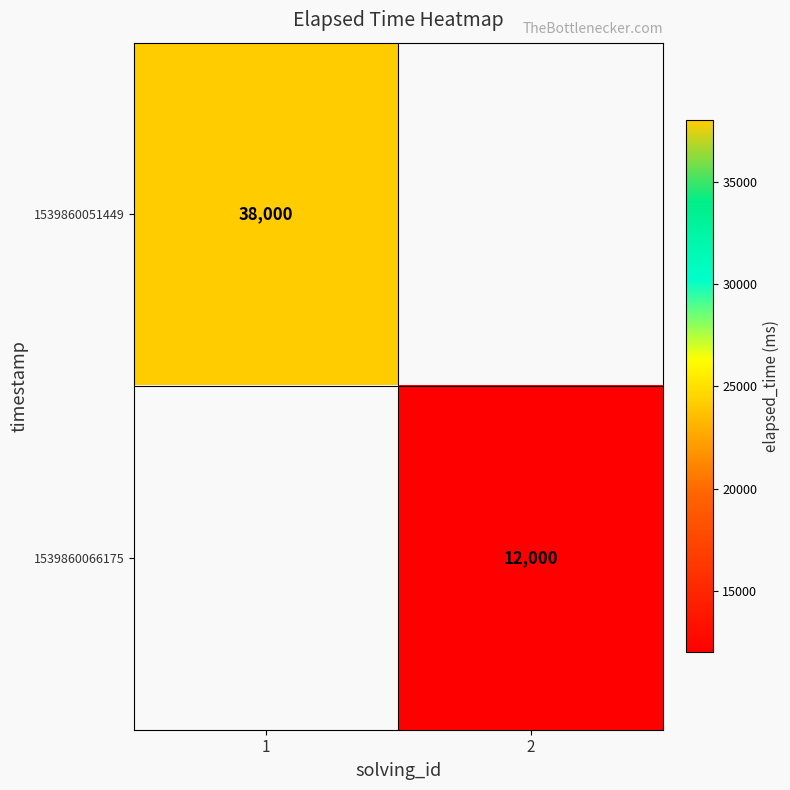

The 1539860051449 series shows 38000 at 1. True or false?

True